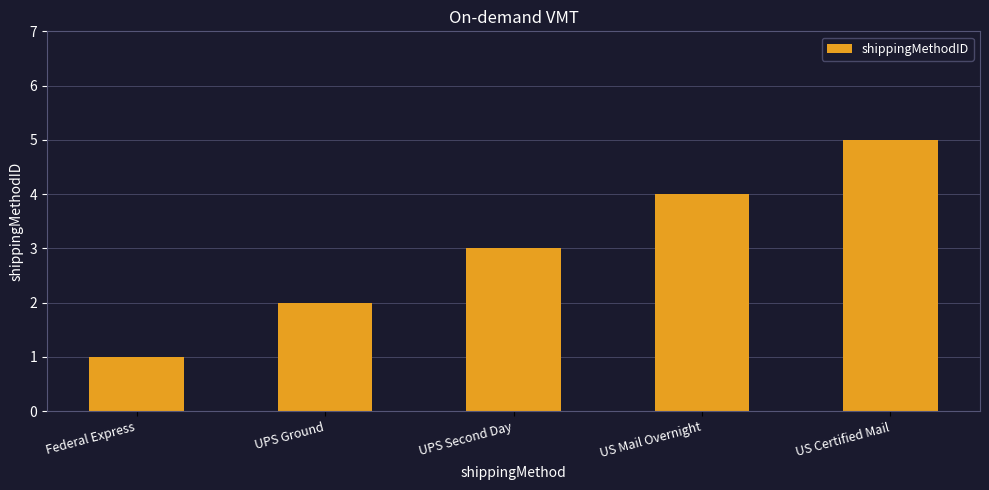

List the labels in order of value, smallest first.

Federal Express, UPS Ground, UPS Second Day, US Mail Overnight, US Certified Mail